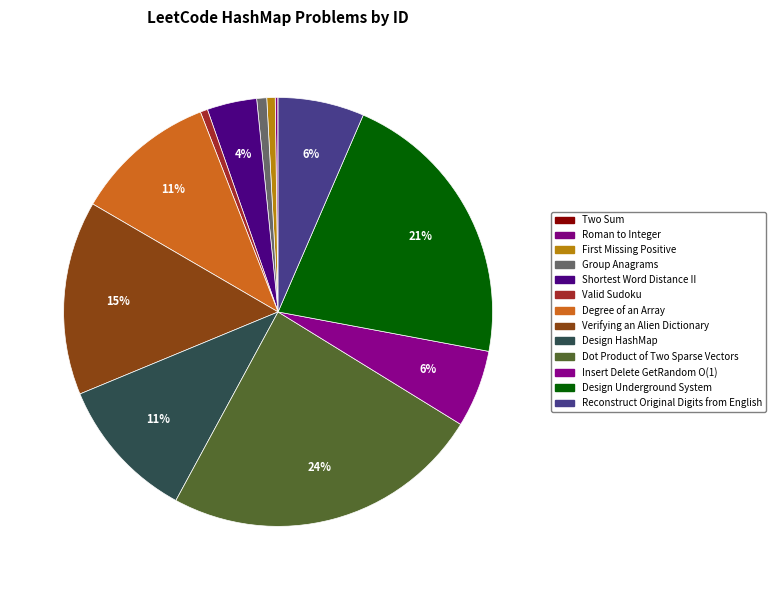

True or false: Group Anagrams accounts for 11% of the total.

False